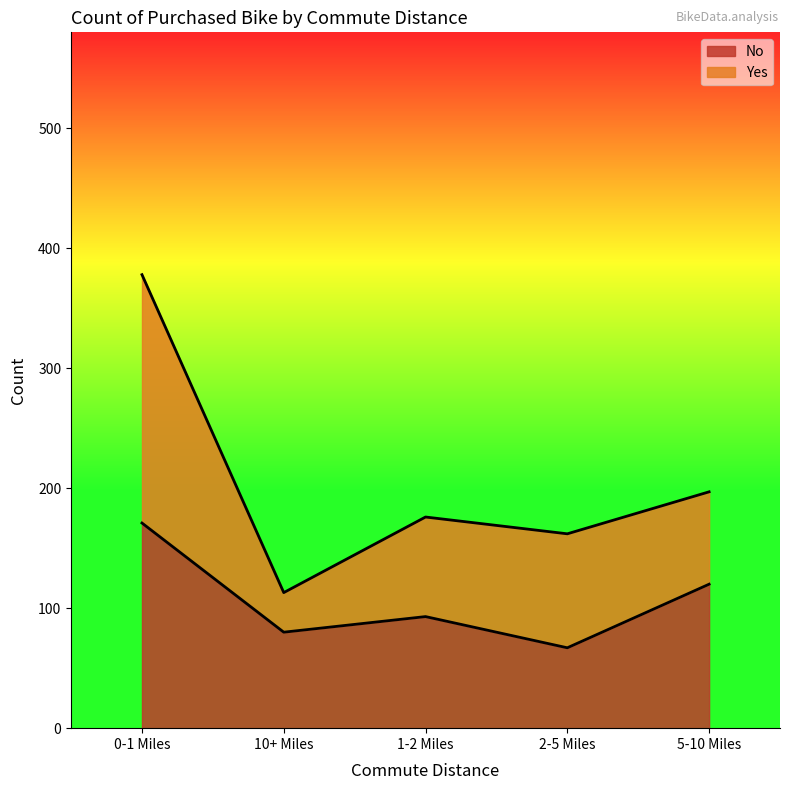

List the labels in order of value, largest first.

0-1 Miles, 5-10 Miles, 1-2 Miles, 10+ Miles, 2-5 Miles